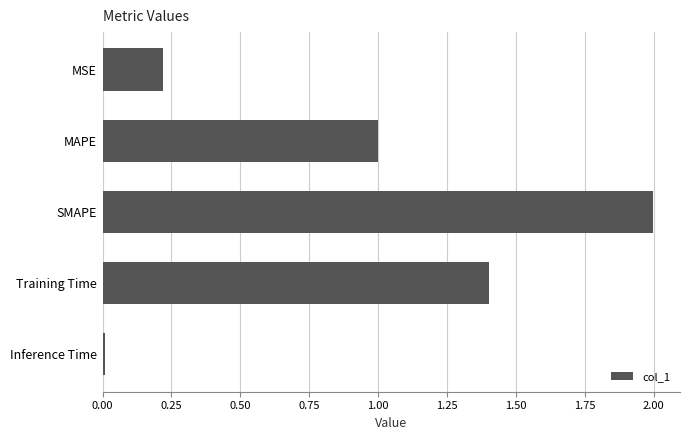

Are the bars horizontal?

Yes